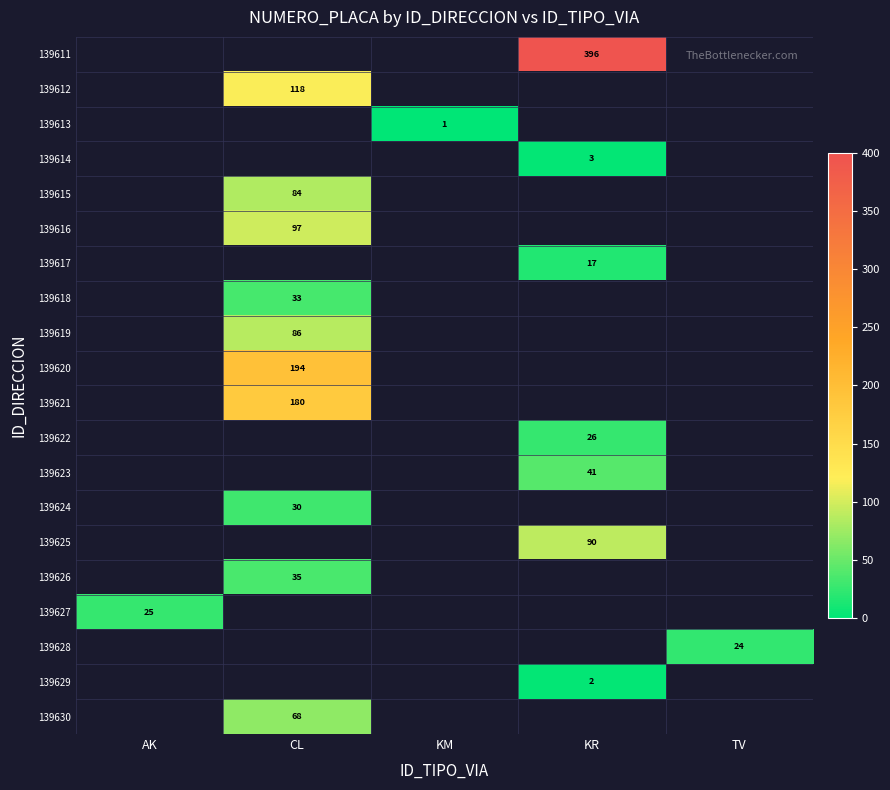

True or false: 139628 has a value of 24 at TV.

True